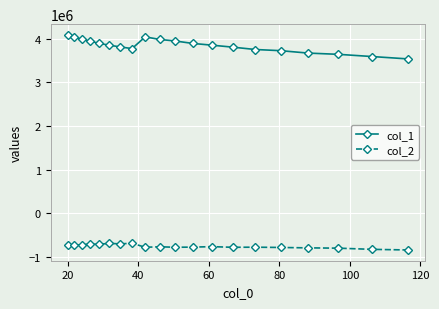

What is the difference between the maximum and minimum values in the col_2 series?

154466.6